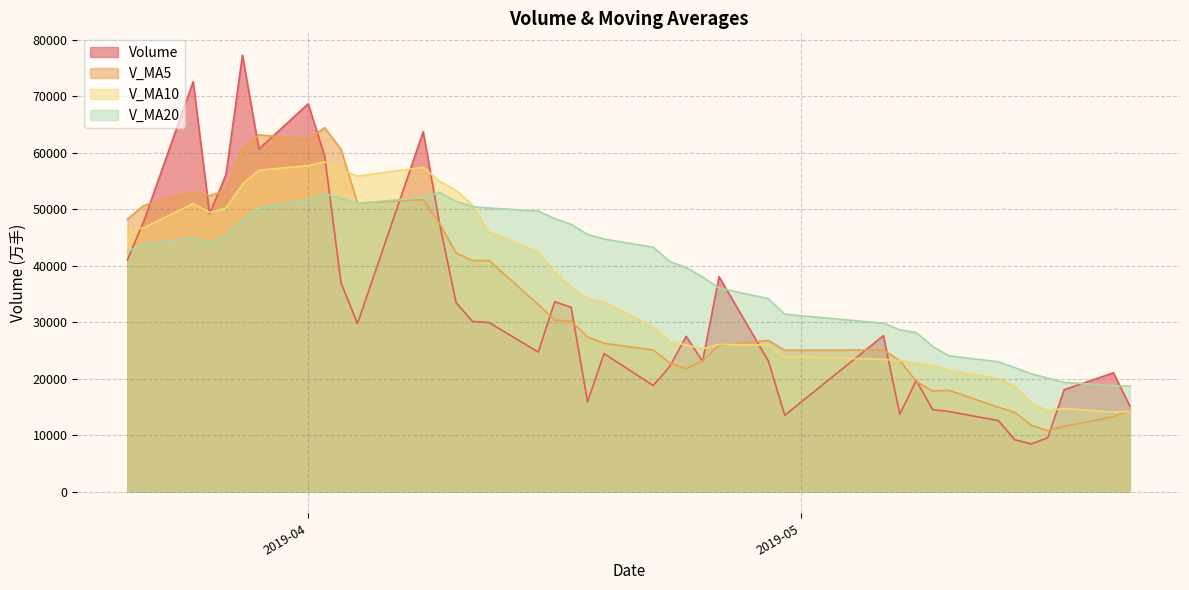

What is the highest value of the v_ma20 series?

52962.9